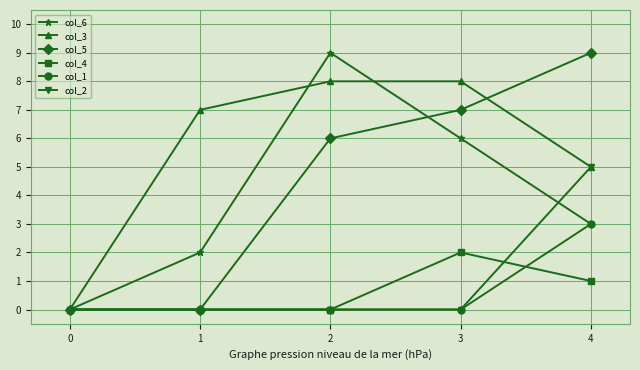

Is it true that col_3 equals 8 at 3?

True